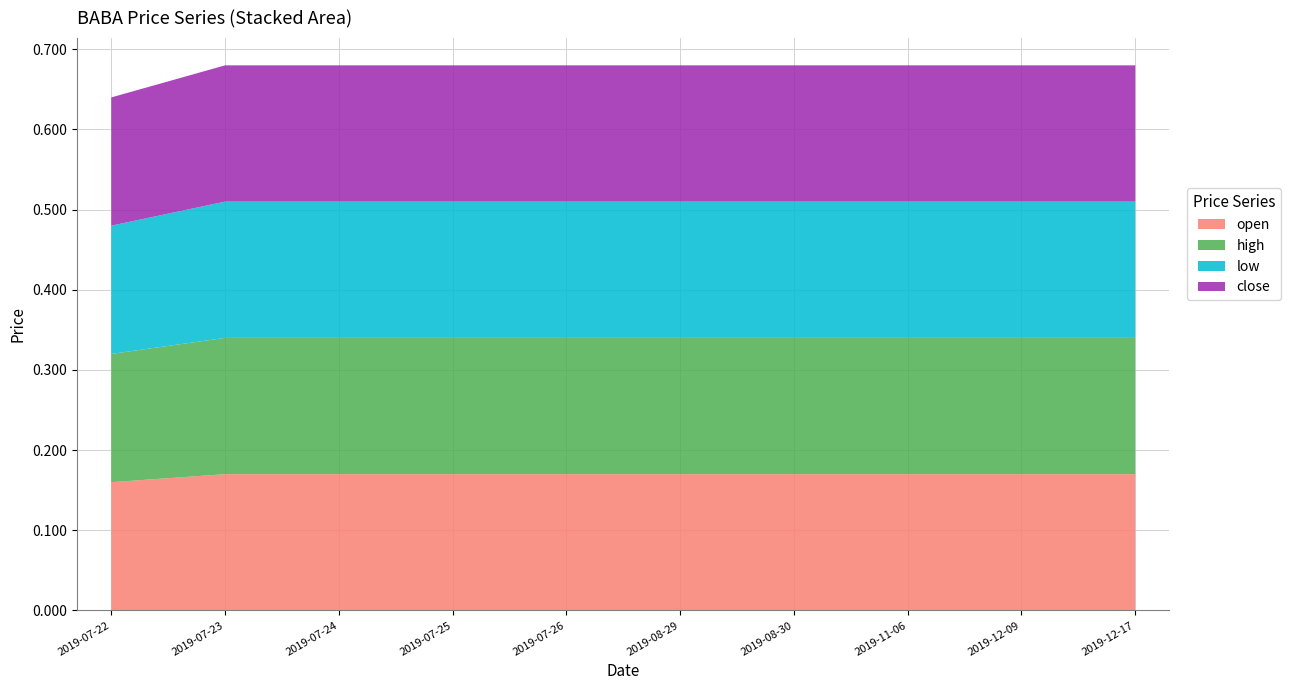

Reading left to right, list all the values displayed in this chart.

open: 2019-07-22=0.2	2019-07-23=0.2	2019-07-24=0.2	2019-07-25=0.2	2019-07-26=0.2	2019-08-29=0.2	2019-08-30=0.2	2019-11-06=0.2	2019-12-09=0.2	2019-12-17=0.2
high: 2019-07-22=0.2	2019-07-23=0.2	2019-07-24=0.2	2019-07-25=0.2	2019-07-26=0.2	2019-08-29=0.2	2019-08-30=0.2	2019-11-06=0.2	2019-12-09=0.2	2019-12-17=0.2
low: 2019-07-22=0.2	2019-07-23=0.2	2019-07-24=0.2	2019-07-25=0.2	2019-07-26=0.2	2019-08-29=0.2	2019-08-30=0.2	2019-11-06=0.2	2019-12-09=0.2	2019-12-17=0.2
close: 2019-07-22=0.2	2019-07-23=0.2	2019-07-24=0.2	2019-07-25=0.2	2019-07-26=0.2	2019-08-29=0.2	2019-08-30=0.2	2019-11-06=0.2	2019-12-09=0.2	2019-12-17=0.2